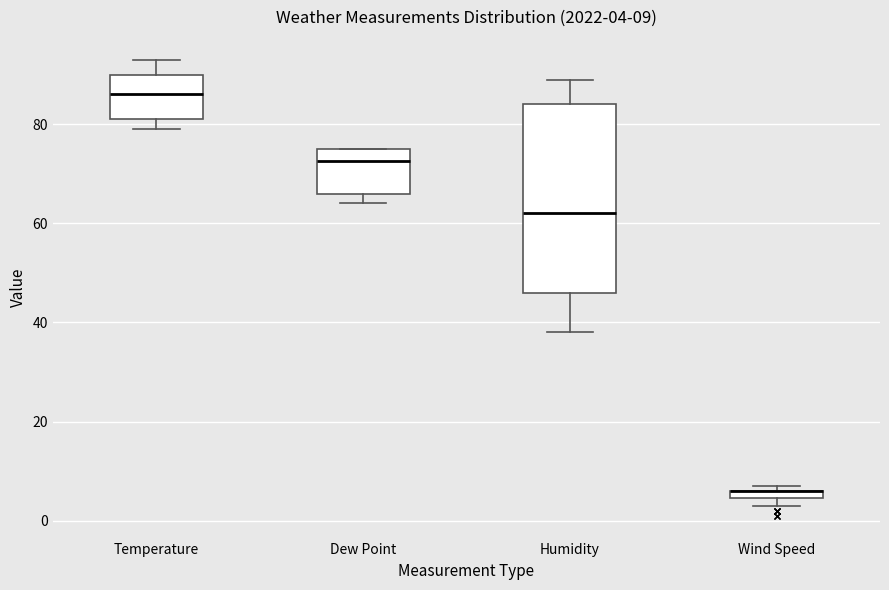

Comparing the boxes themselves (not the whiskers), which one is the tallest?

Humidity